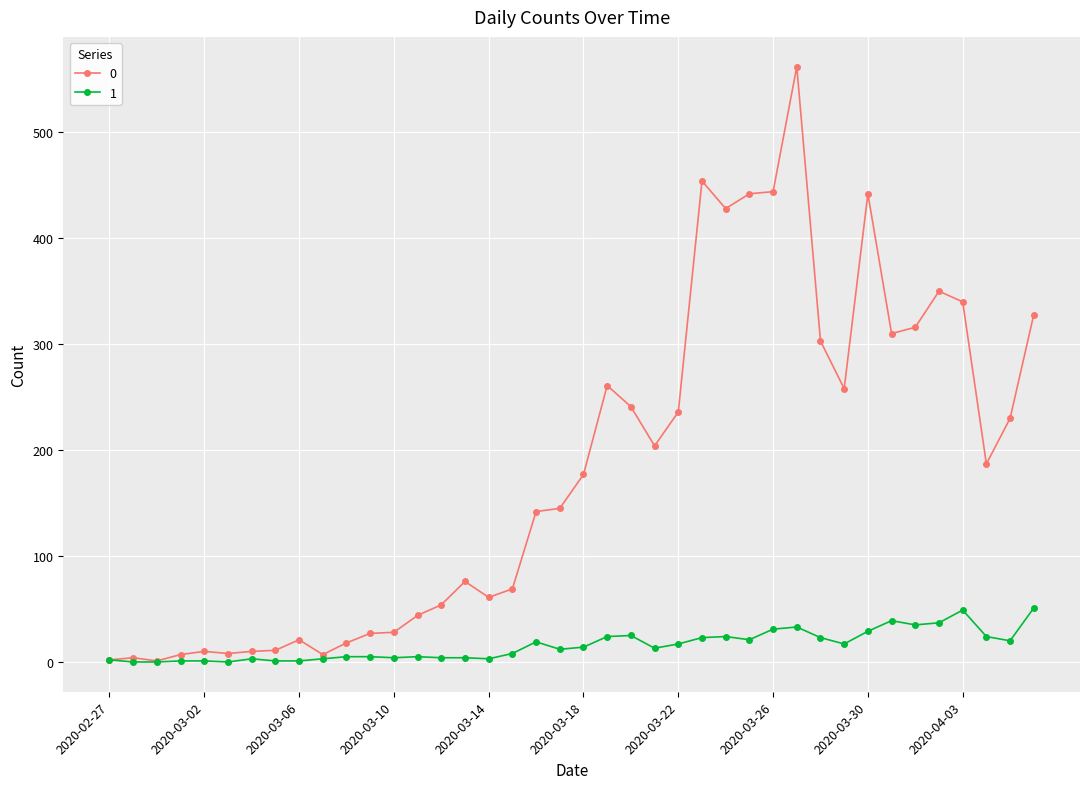

What is the maximum value shown in the chart?

562